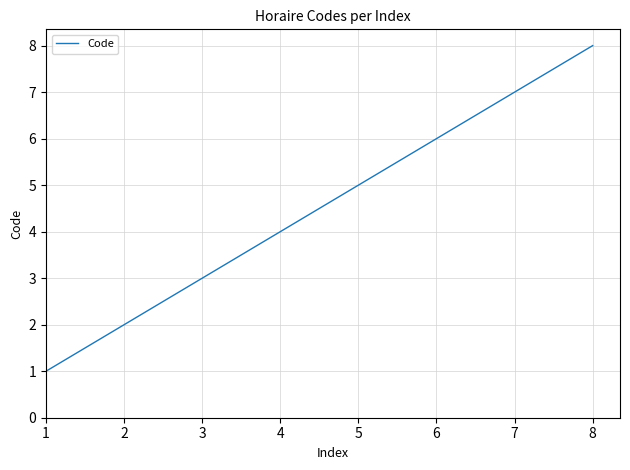

What is the difference between the values at 4 and 3?

1